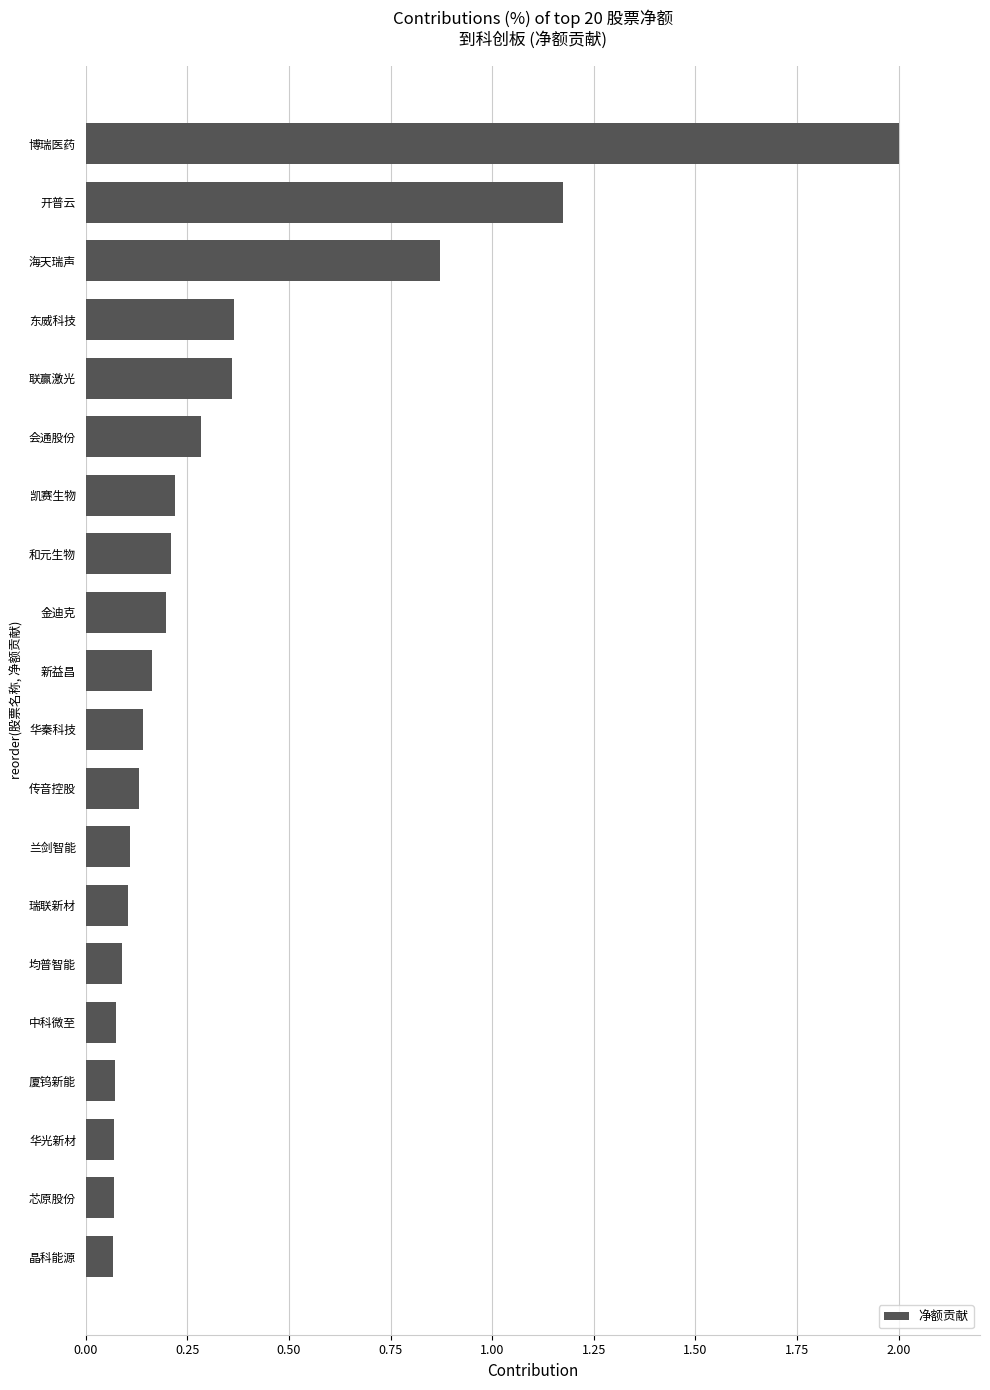

What is the greatest value displayed?

2.0